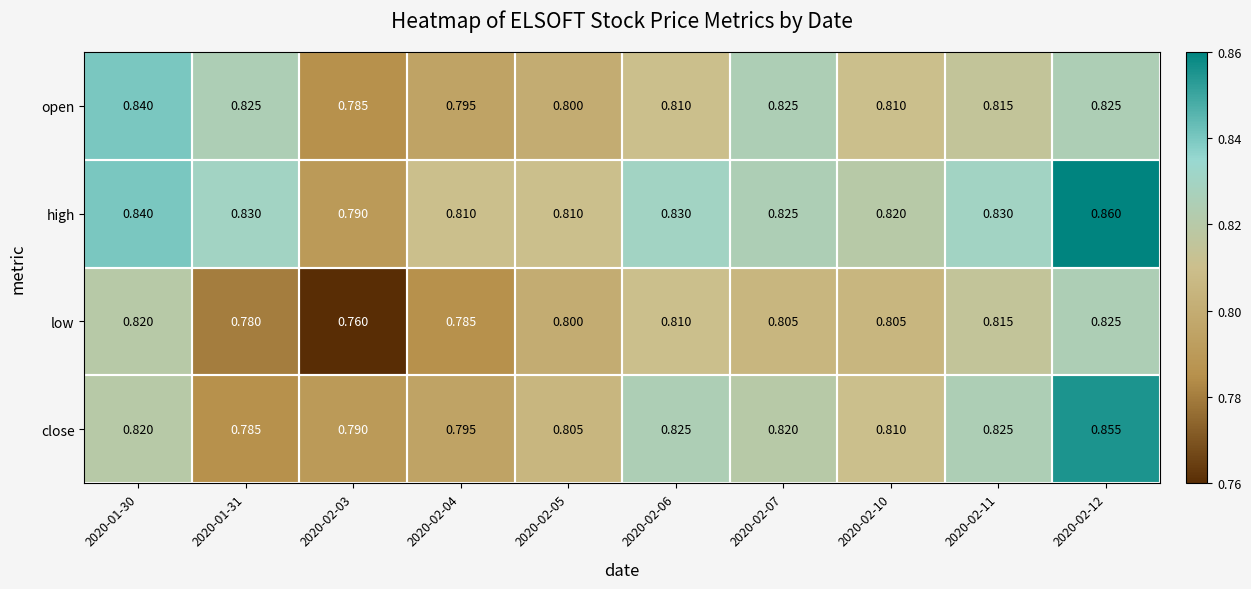

Rank the series by their maximum value, from highest to lowest.

high, close, open, low